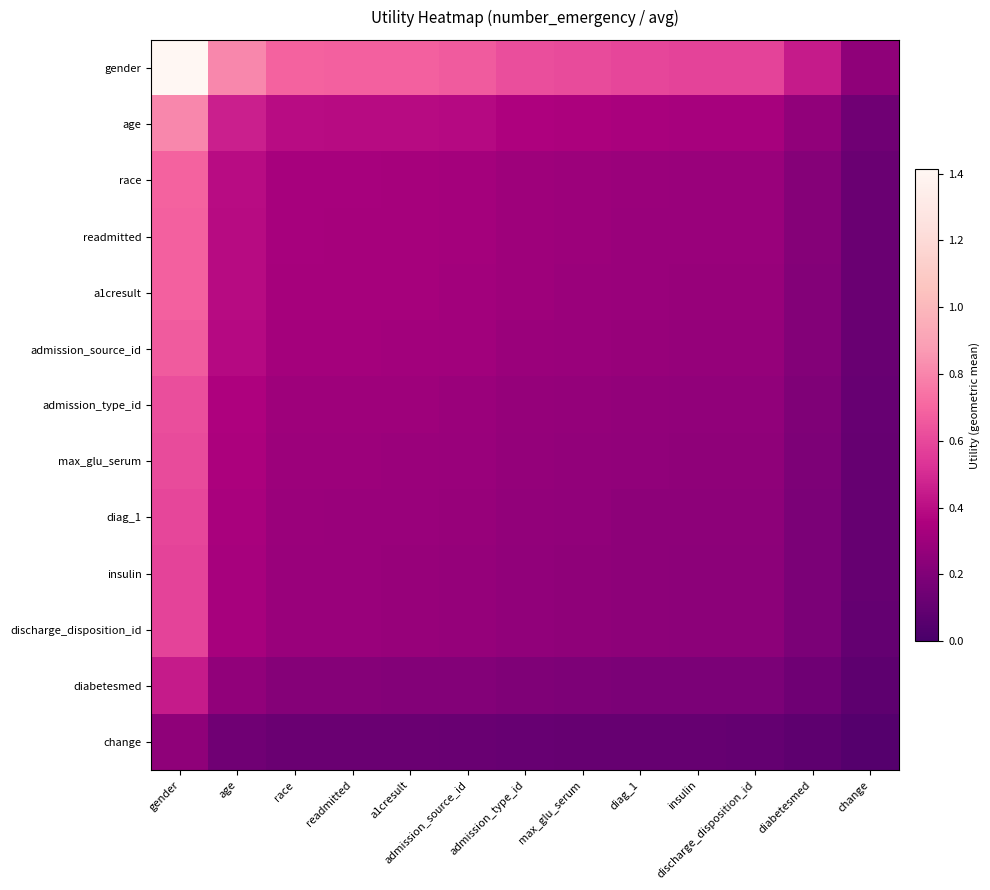

Reading left to right, transcribe all the data shown in this chart.

gender: gender=1.4	age=0.8	race=0.7	readmitted=0.7	a1cresult=0.7	admission_source_id=0.7	admission_type_id=0.6	max_glu_serum=0.6	diag_1=0.6	insulin=0.6	discharge_disposition_id=0.6	diabetesmed=0.4	change=0.3
age: gender=0.8	age=0.5	race=0.4	readmitted=0.4	a1cresult=0.4	admission_source_id=0.4	admission_type_id=0.4	max_glu_serum=0.3	diag_1=0.3	insulin=0.3	discharge_disposition_id=0.3	diabetesmed=0.3	change=0.1
race: gender=0.7	age=0.4	race=0.3	readmitted=0.3	a1cresult=0.3	admission_source_id=0.3	admission_type_id=0.3	max_glu_serum=0.3	diag_1=0.3	insulin=0.3	discharge_disposition_id=0.3	diabetesmed=0.2	change=0.1
readmitted: gender=0.7	age=0.4	race=0.3	readmitted=0.3	a1cresult=0.3	admission_source_id=0.3	admission_type_id=0.3	max_glu_serum=0.3	diag_1=0.3	insulin=0.3	discharge_disposition_id=0.3	diabetesmed=0.2	change=0.1
a1cresult: gender=0.7	age=0.4	race=0.3	readmitted=0.3	a1cresult=0.3	admission_source_id=0.3	admission_type_id=0.3	max_glu_serum=0.3	diag_1=0.3	insulin=0.3	discharge_disposition_id=0.3	diabetesmed=0.2	change=0.1
admission_source_id: gender=0.7	age=0.4	race=0.3	readmitted=0.3	a1cresult=0.3	admission_source_id=0.3	admission_type_id=0.3	max_glu_serum=0.3	diag_1=0.3	insulin=0.3	discharge_disposition_id=0.3	diabetesmed=0.2	change=0.1
admission_type_id: gender=0.6	age=0.4	race=0.3	readmitted=0.3	a1cresult=0.3	admission_source_id=0.3	admission_type_id=0.3	max_glu_serum=0.3	diag_1=0.3	insulin=0.3	discharge_disposition_id=0.3	diabetesmed=0.2	change=0.1
max_glu_serum: gender=0.6	age=0.3	race=0.3	readmitted=0.3	a1cresult=0.3	admission_source_id=0.3	admission_type_id=0.3	max_glu_serum=0.3	diag_1=0.3	insulin=0.3	discharge_disposition_id=0.3	diabetesmed=0.2	change=0.1
diag_1: gender=0.6	age=0.3	race=0.3	readmitted=0.3	a1cresult=0.3	admission_source_id=0.3	admission_type_id=0.3	max_glu_serum=0.3	diag_1=0.2	insulin=0.2	discharge_disposition_id=0.2	diabetesmed=0.2	change=0.1
insulin: gender=0.6	age=0.3	race=0.3	readmitted=0.3	a1cresult=0.3	admission_source_id=0.3	admission_type_id=0.3	max_glu_serum=0.3	diag_1=0.2	insulin=0.2	discharge_disposition_id=0.2	diabetesmed=0.2	change=0.1
discharge_disposition_id: gender=0.6	age=0.3	race=0.3	readmitted=0.3	a1cresult=0.3	admission_source_id=0.3	admission_type_id=0.3	max_glu_serum=0.3	diag_1=0.2	insulin=0.2	discharge_disposition_id=0.2	diabetesmed=0.2	change=0.1
diabetesmed: gender=0.4	age=0.3	race=0.2	readmitted=0.2	a1cresult=0.2	admission_source_id=0.2	admission_type_id=0.2	max_glu_serum=0.2	diag_1=0.2	insulin=0.2	discharge_disposition_id=0.2	diabetesmed=0.1	change=0.1
change: gender=0.3	age=0.1	race=0.1	readmitted=0.1	a1cresult=0.1	admission_source_id=0.1	admission_type_id=0.1	max_glu_serum=0.1	diag_1=0.1	insulin=0.1	discharge_disposition_id=0.1	diabetesmed=0.1	change=0.0